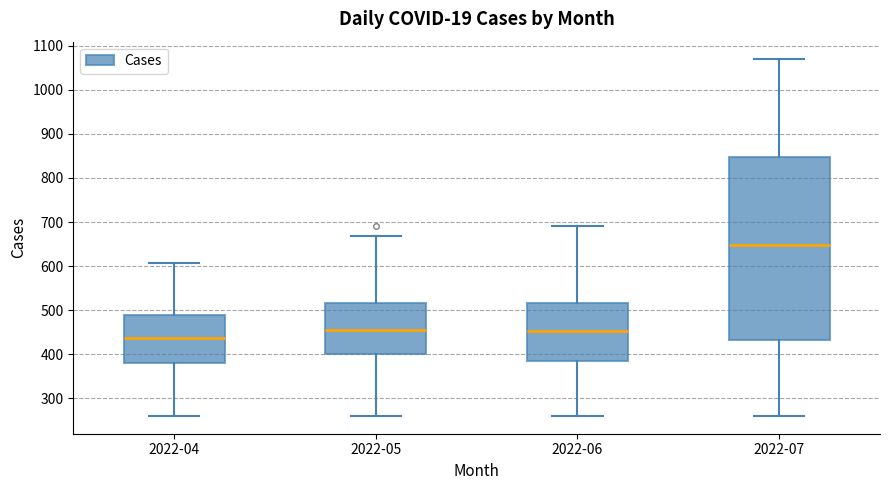

Comparing the boxes themselves (not the whiskers), which one is the tallest?

2022-07